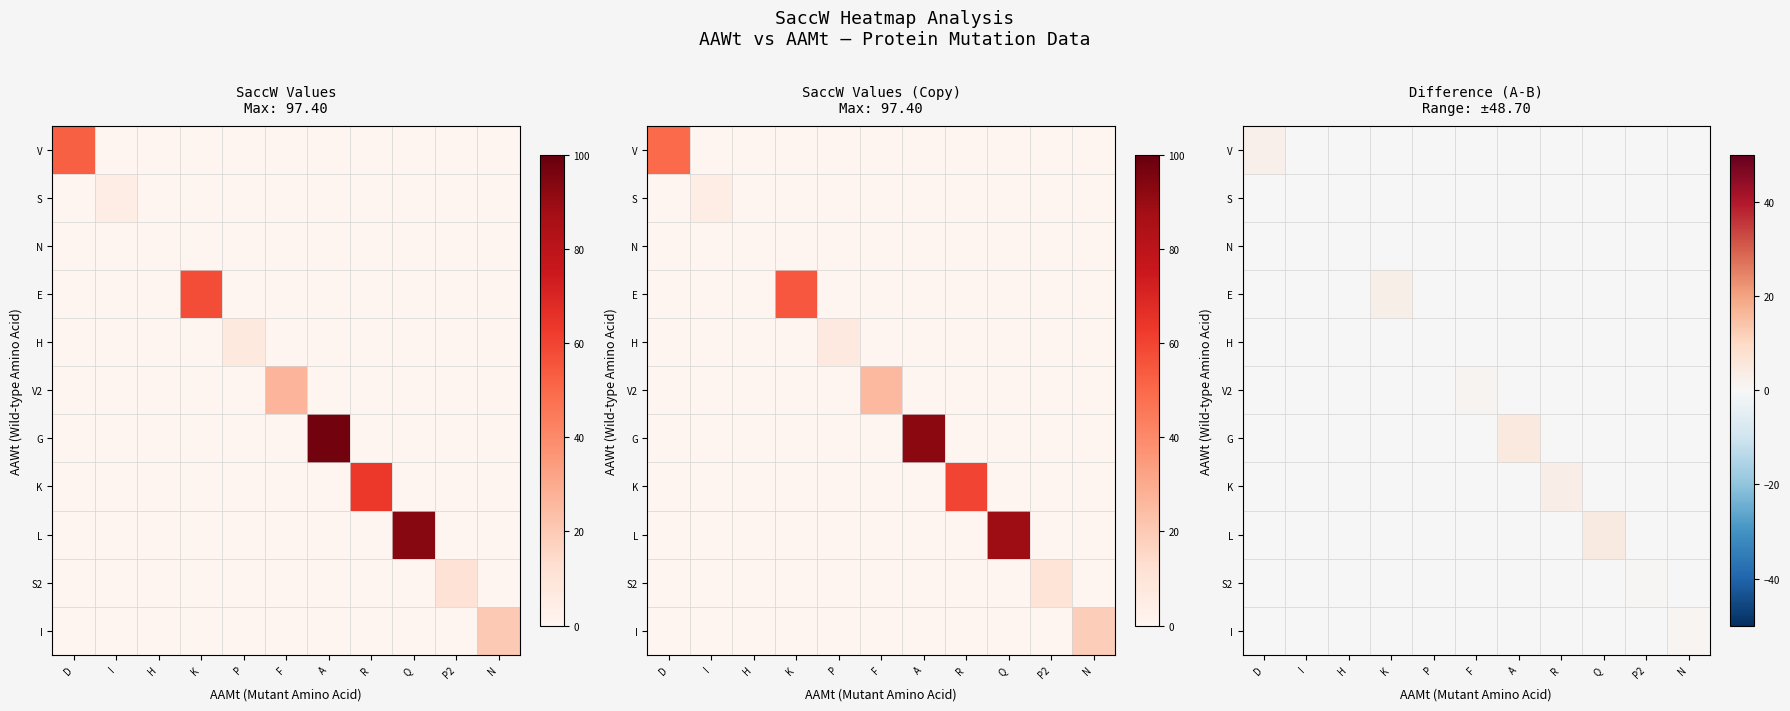

What is the spread (max minus min) of values at P2?

0.6